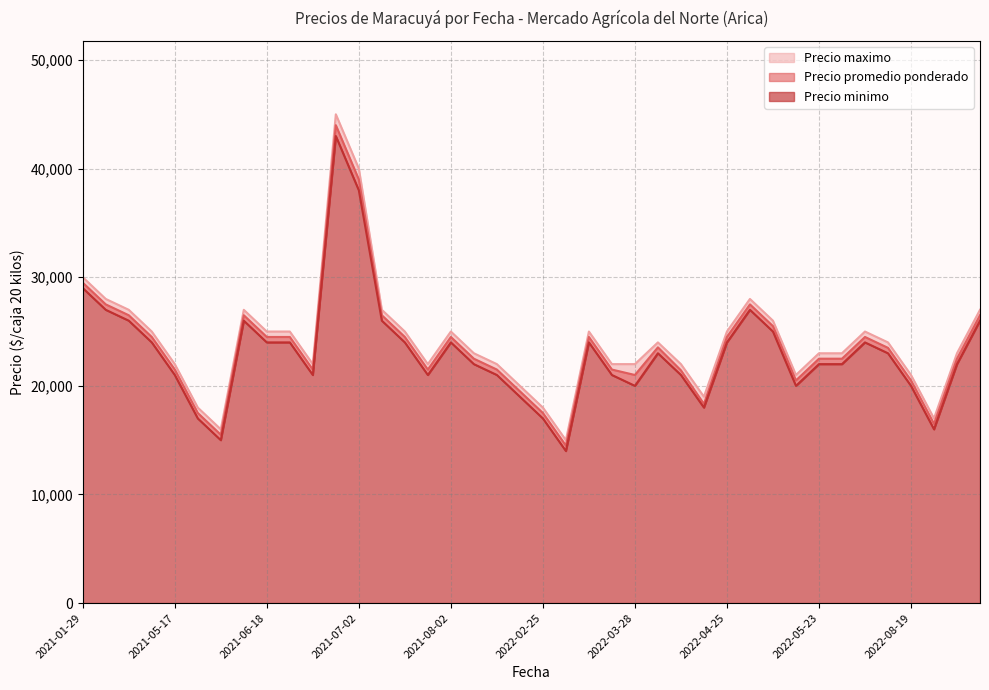

Does the chart have visible grid lines?

Yes